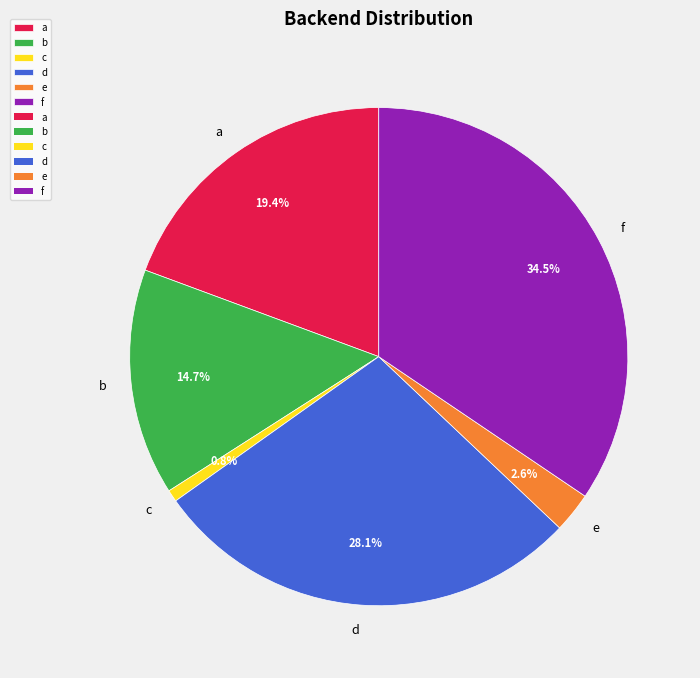

How many slices are in this pie chart?

6